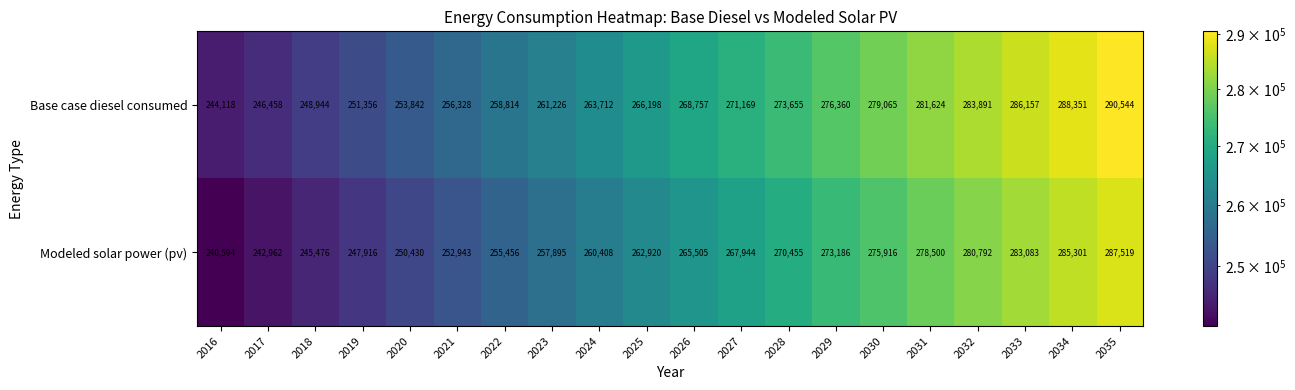

What is the difference between the highest and lowest values at 2022?

3358